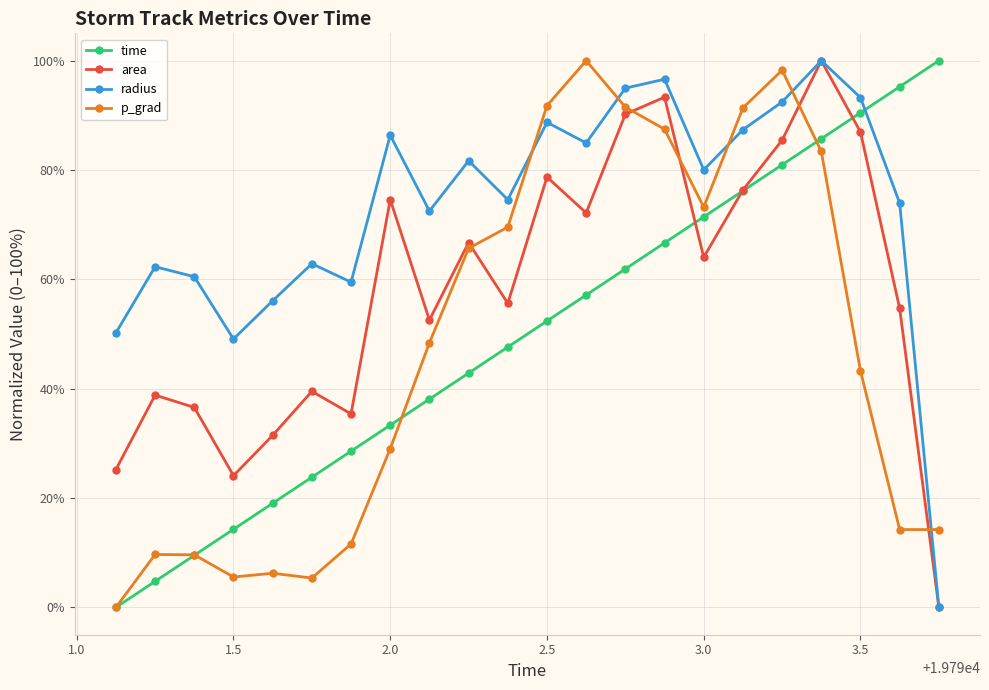

After their last crossing, which series has the higher values: time or area?

time